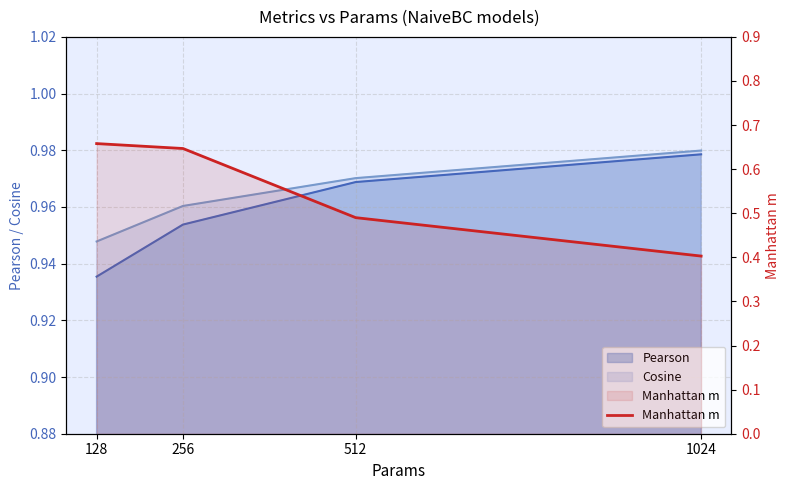

What is the value of the 1st point from the left?

0.7